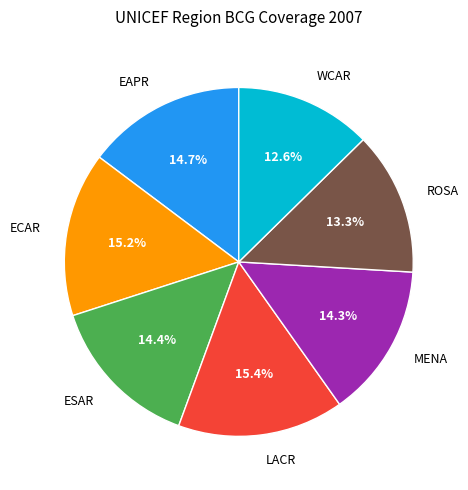

Is there a majority slice in this chart?

No